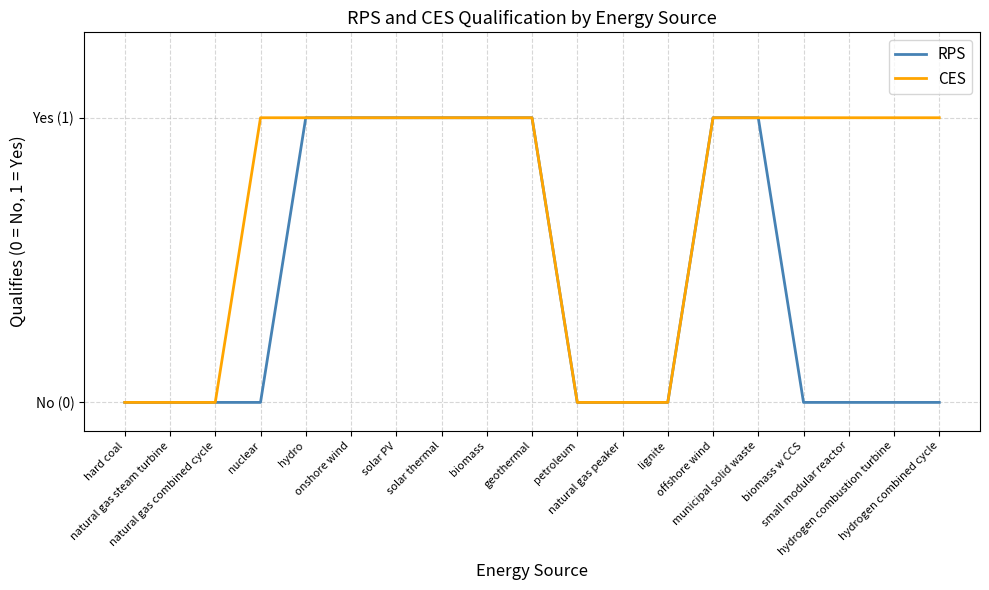

The RPS series shows 0 at small modular reactor. True or false?

True